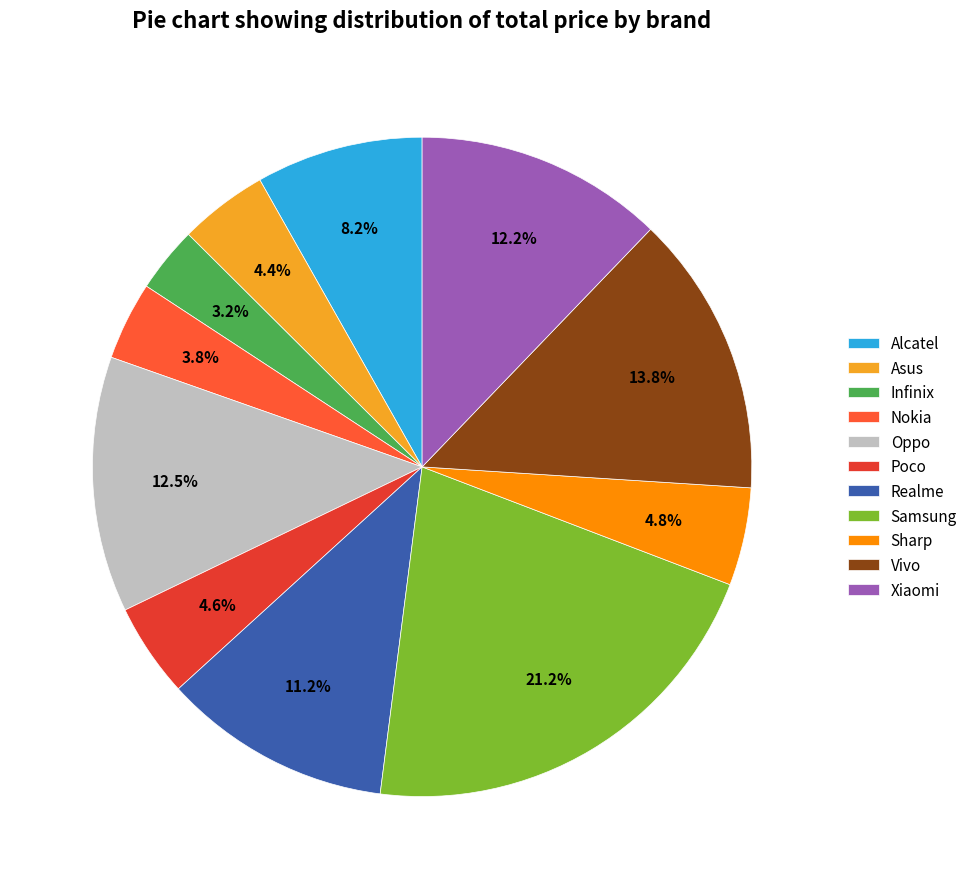

Which category has the biggest portion of the pie?

Samsung